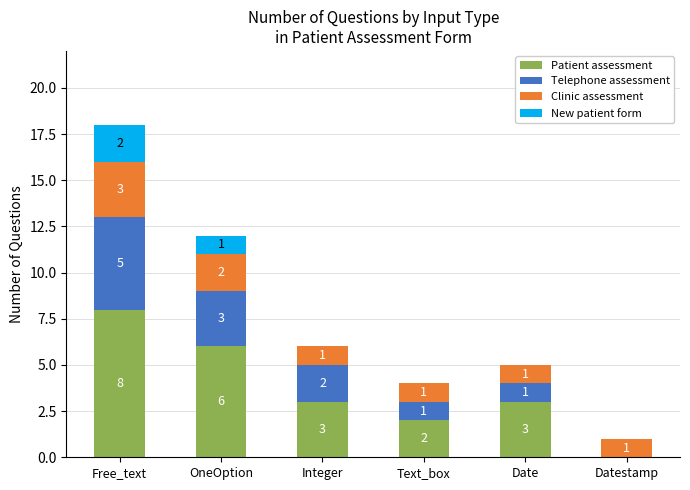

How many categories are shown in the chart?

6